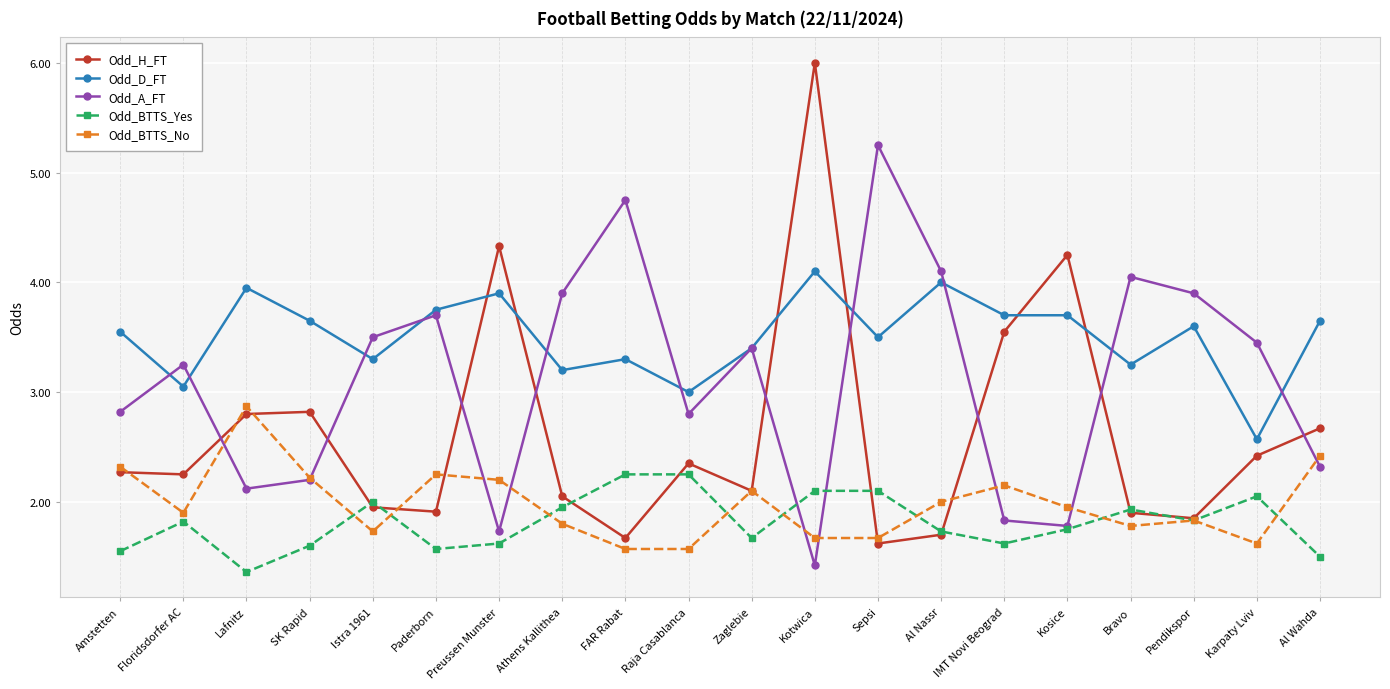

What is the sum of all Odd_A_FT values?

62.3